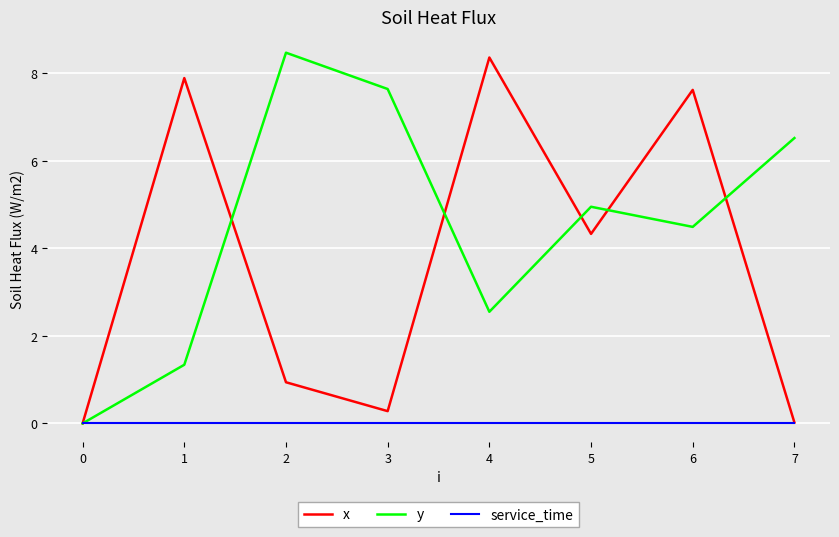

At which label is y closest to 4?

6